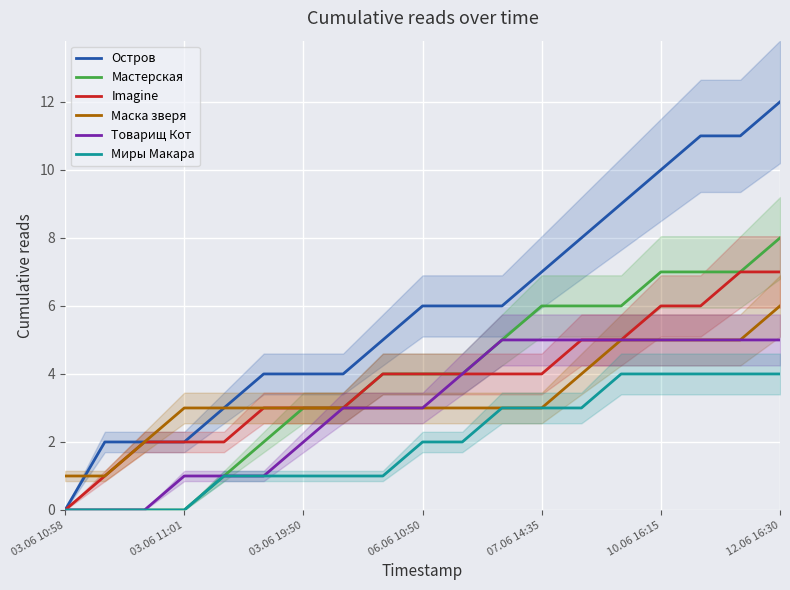

True or false: Маска зверя has a value of 4 at 13.

True